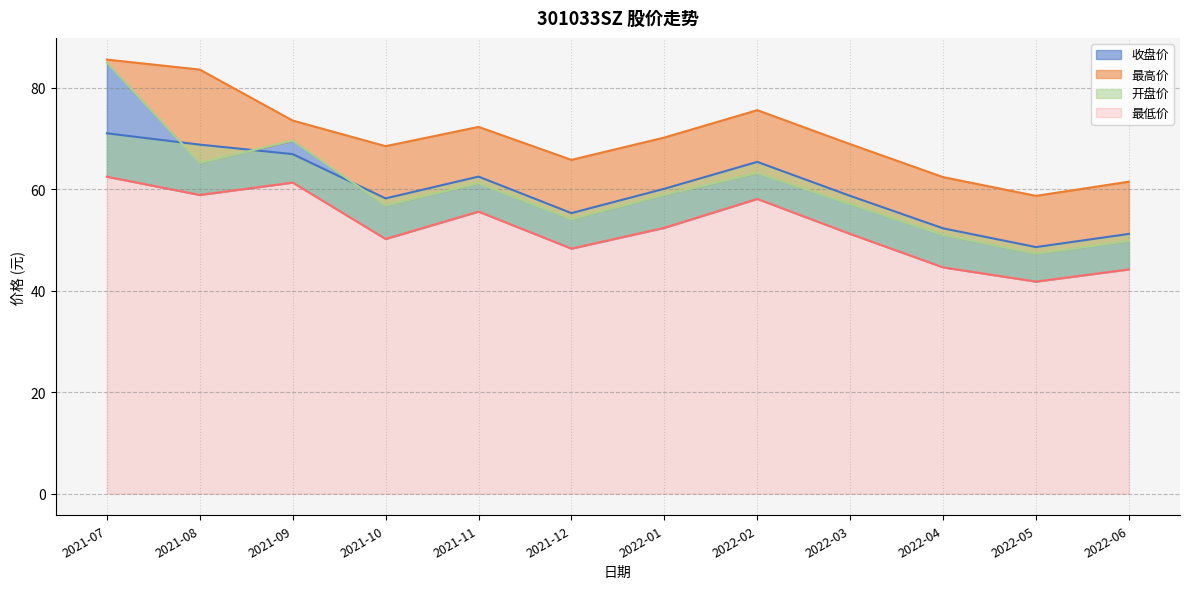

In 开盘价, how many points are higher than both neighbors (excluding endpoints)?

3